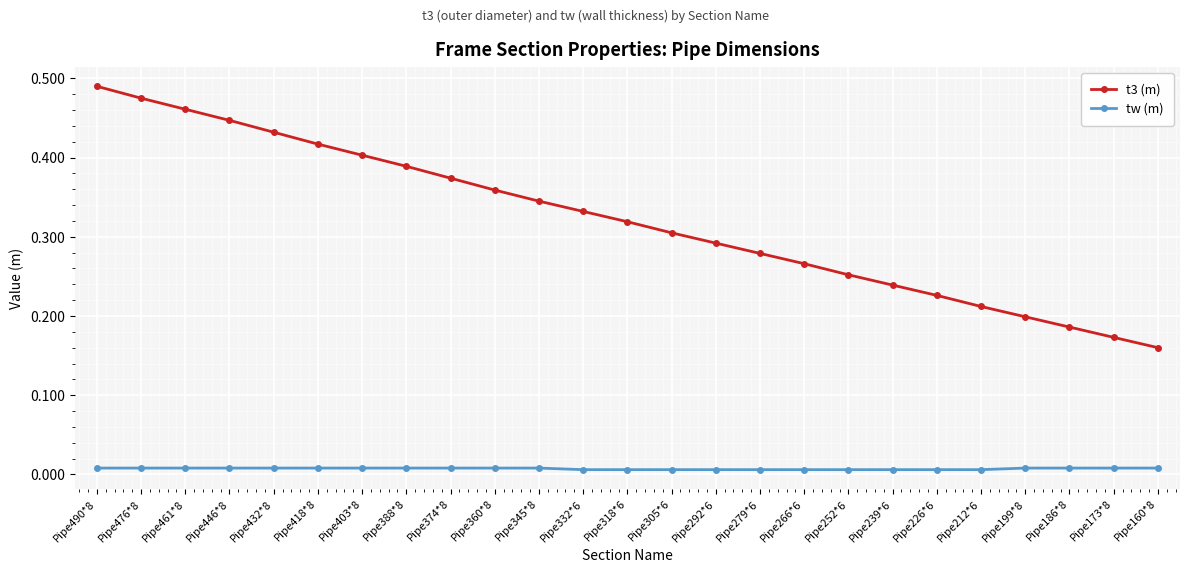

Rank the series by their maximum value, from lowest to highest.

tw (m), t3 (m)